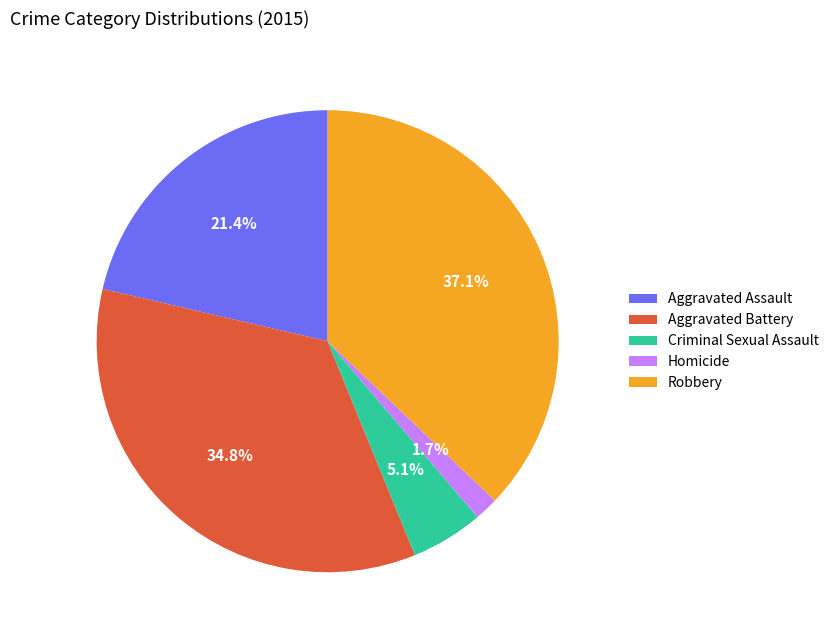

Is there a majority slice in this chart?

No